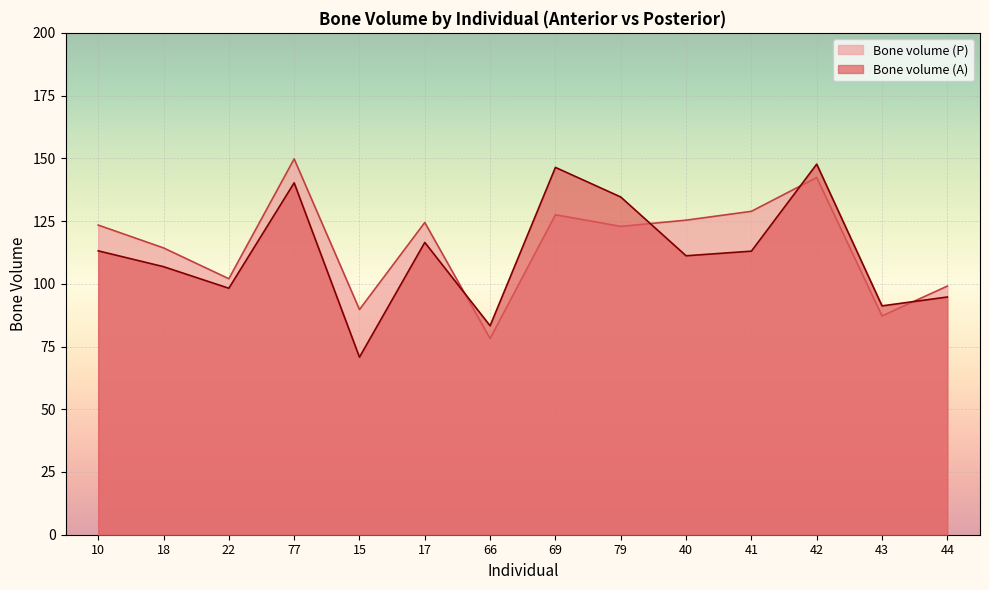

How many lines are shown in the chart?

2